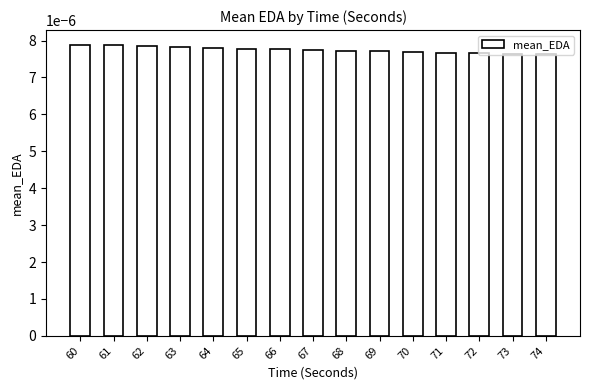

How many distinct data groups are displayed?

1